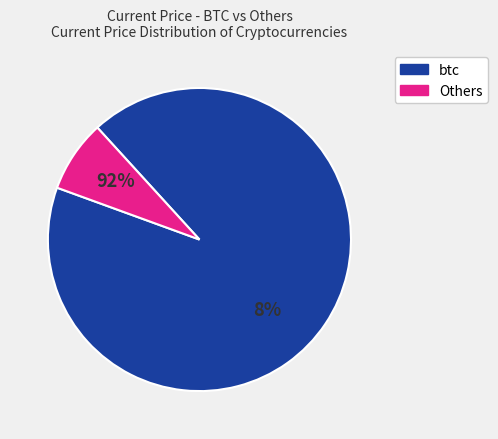

The ltc slice represents 0% of the pie. True or false?

True